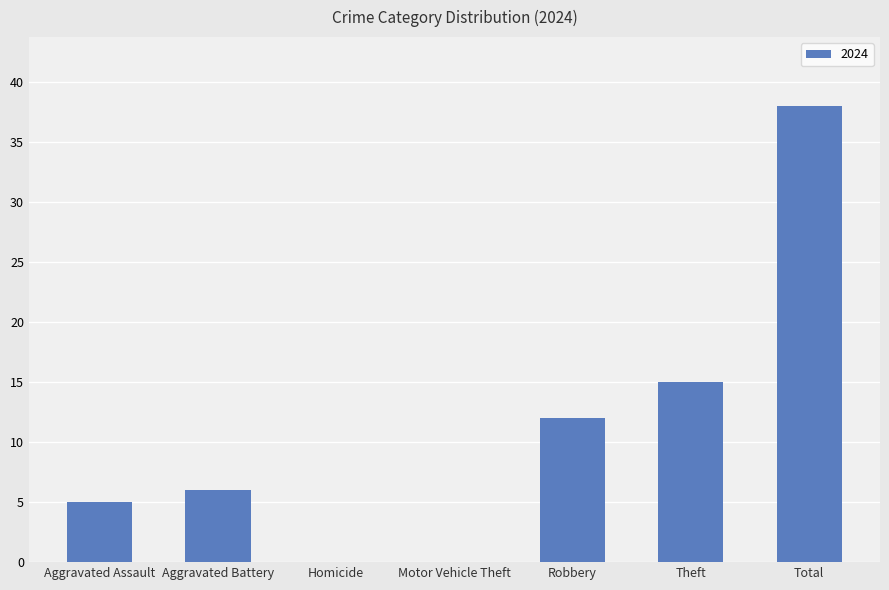

The chart shows a value of 15 at Total. True or false?

False